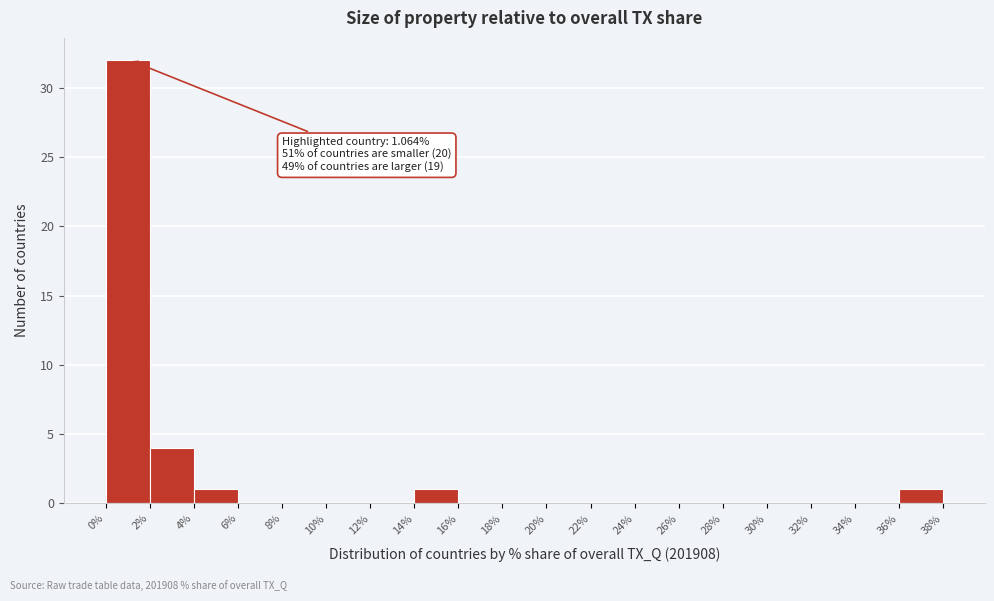

Over which range of the x-axis is the bar tallest?

0% to 2%